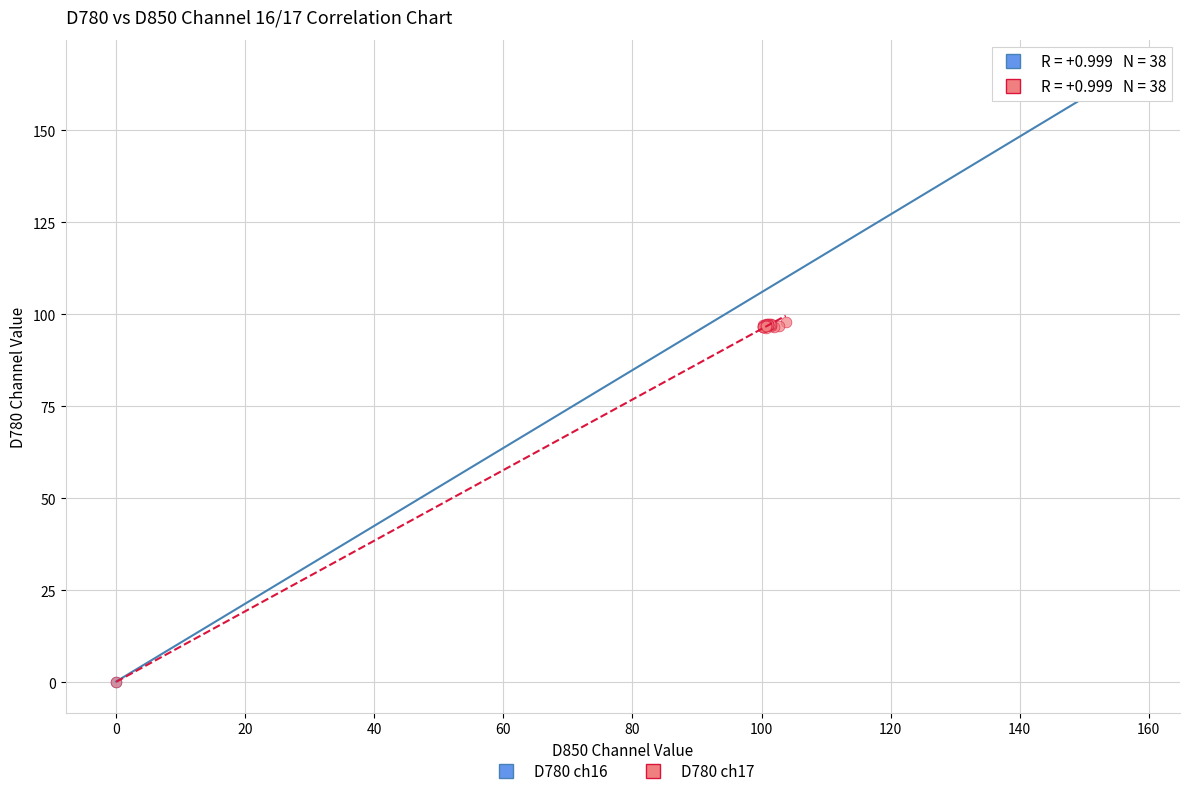

What are all the series names shown in the legend?

D780 ch16, D780 ch17